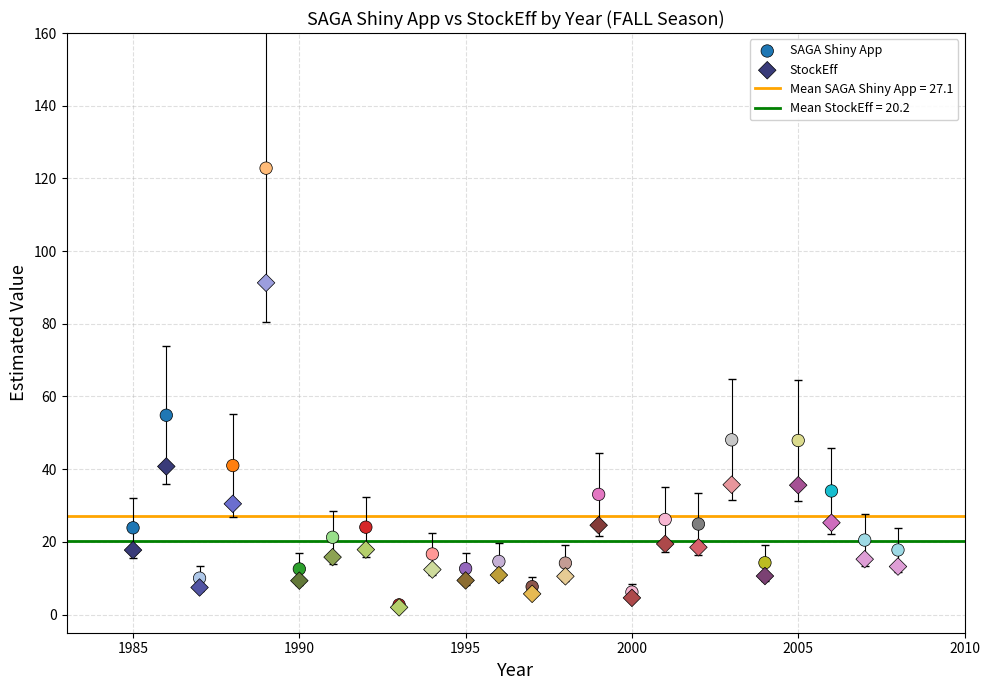

In the SAGA Shiny App series, what Y value is closest to 62?

54.8